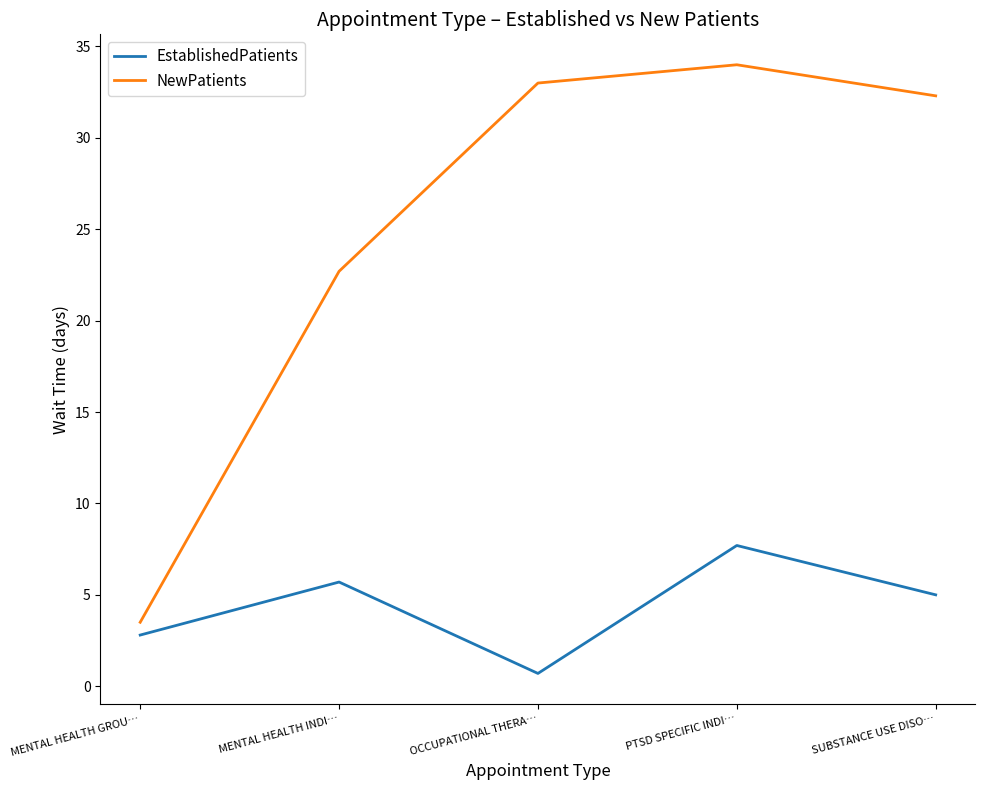

The value of NewPatients at OCCUPATIONAL THERA… is 13.1. True or false?

False